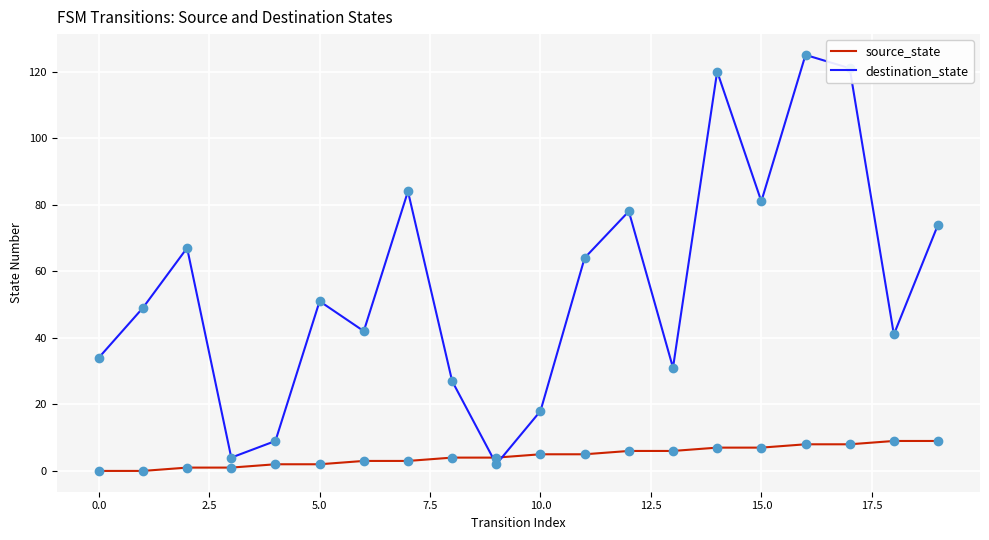

What is the sum of all source_state values?

90